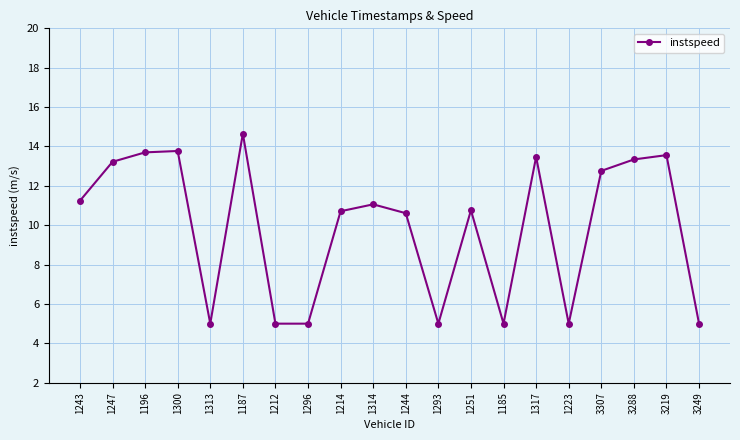

How many interior local peaks (higher than both neighbors) does the data have?

6